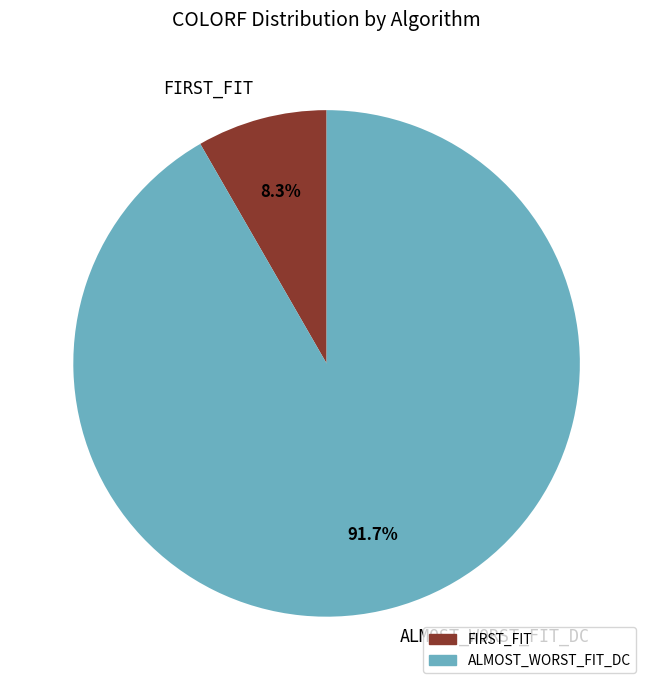

Which category has the smallest portion of the pie?

FIRST_FIT